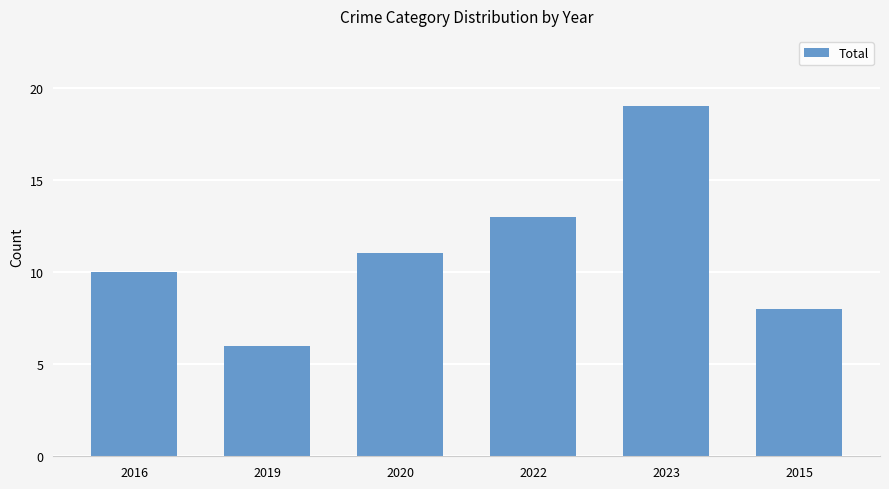

What position from the left is 2019?

2